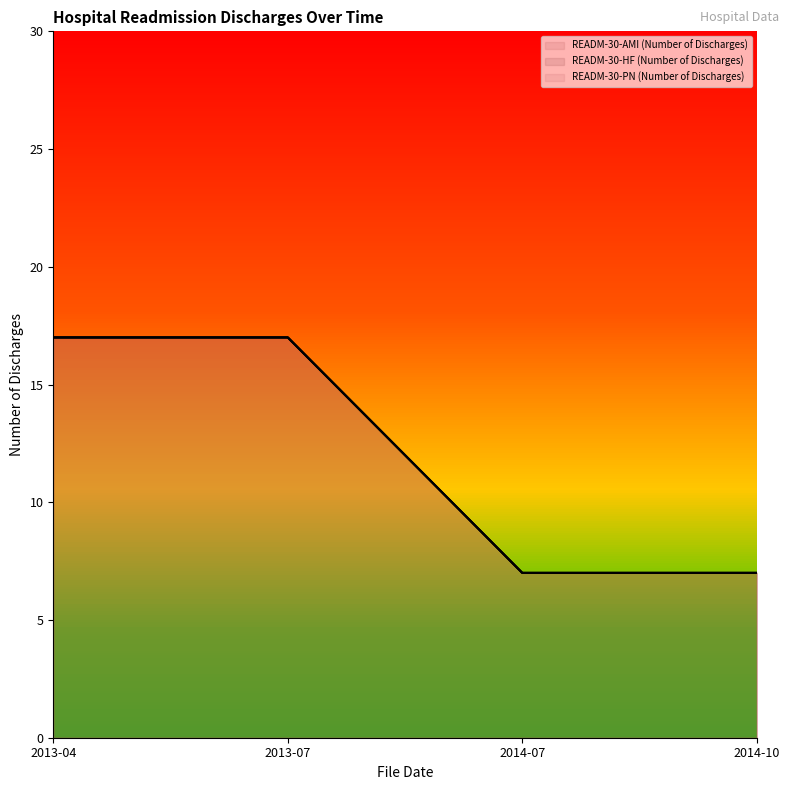

Is it true that READM-30-HF (Number of Discharges) equals 17 at 2013-07?

True